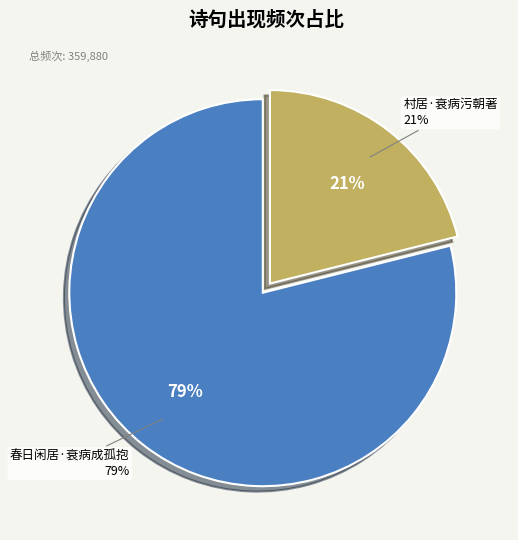

What is the change in value from 春日闲居·衰病成孤抱 to 村居·衰病污朝著?

-208100